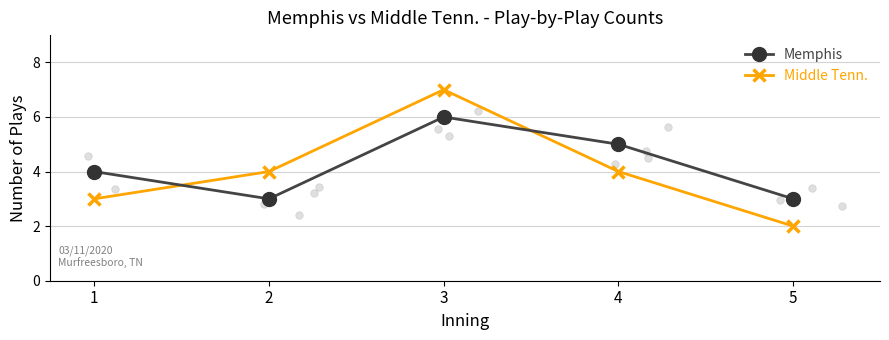

Which series contains the highest Y value?

Middle Tenn.